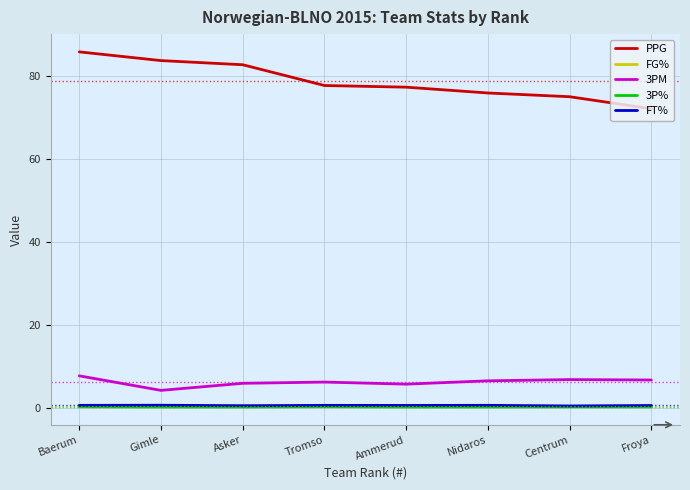

True or false: PPG and FT% intersect in this chart.

False